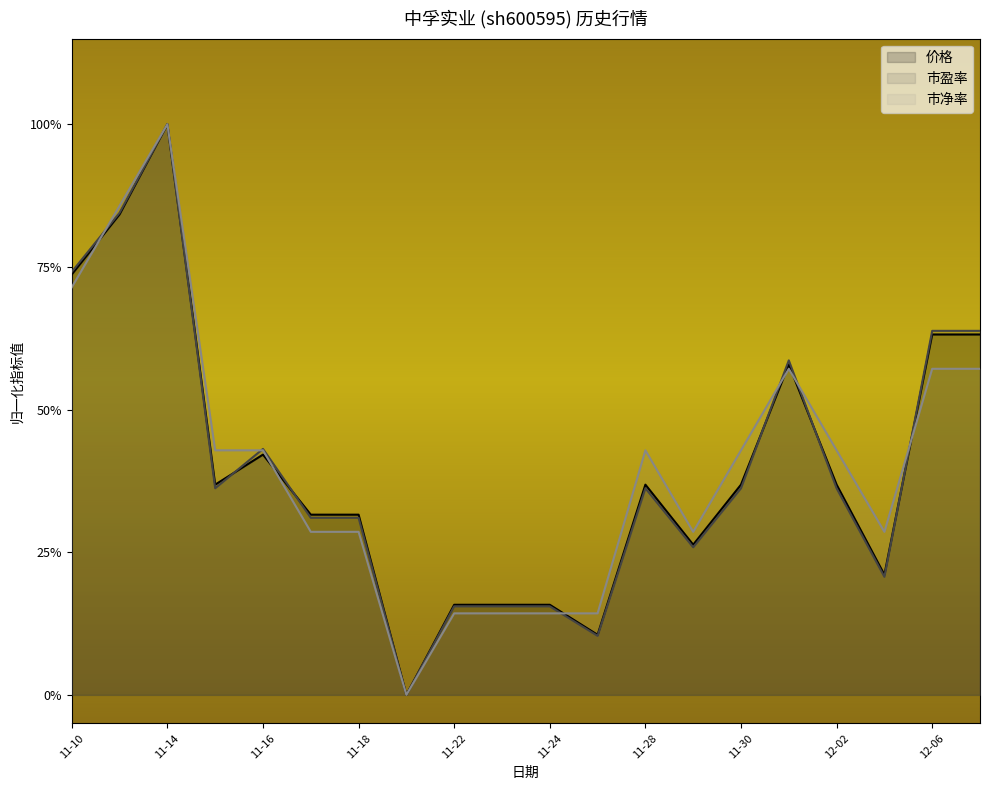

Between 11-30 and 11-15, which is larger?

11-30